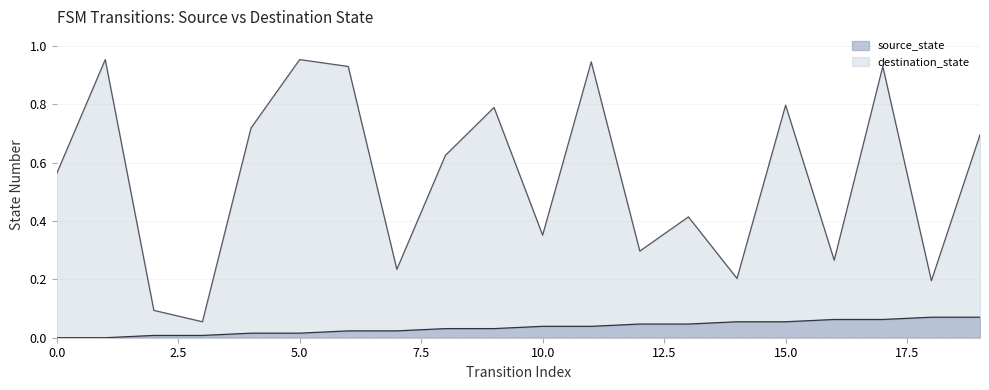

How many distinct data groups are displayed?

2